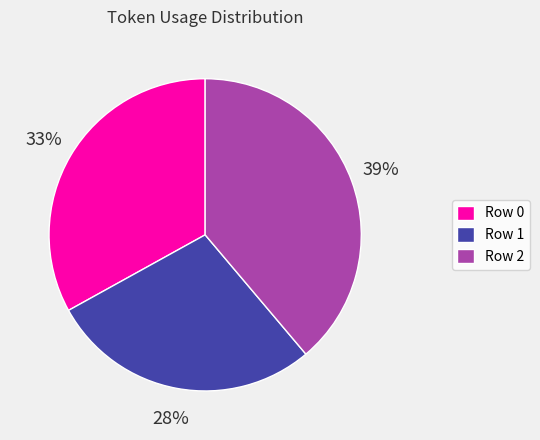

Does any single category account for the majority?

No